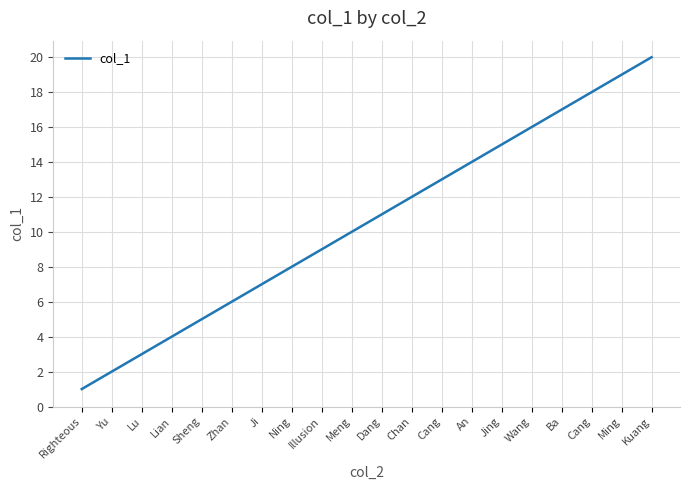

What is the minimum value shown in the chart?

1